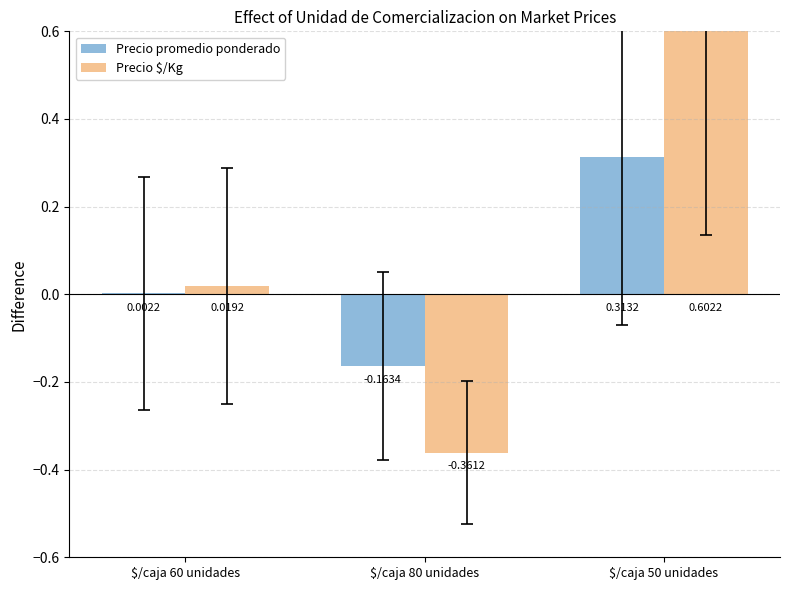

At which label is Precio $/Kg closest to 0?

$/caja 60 unidades